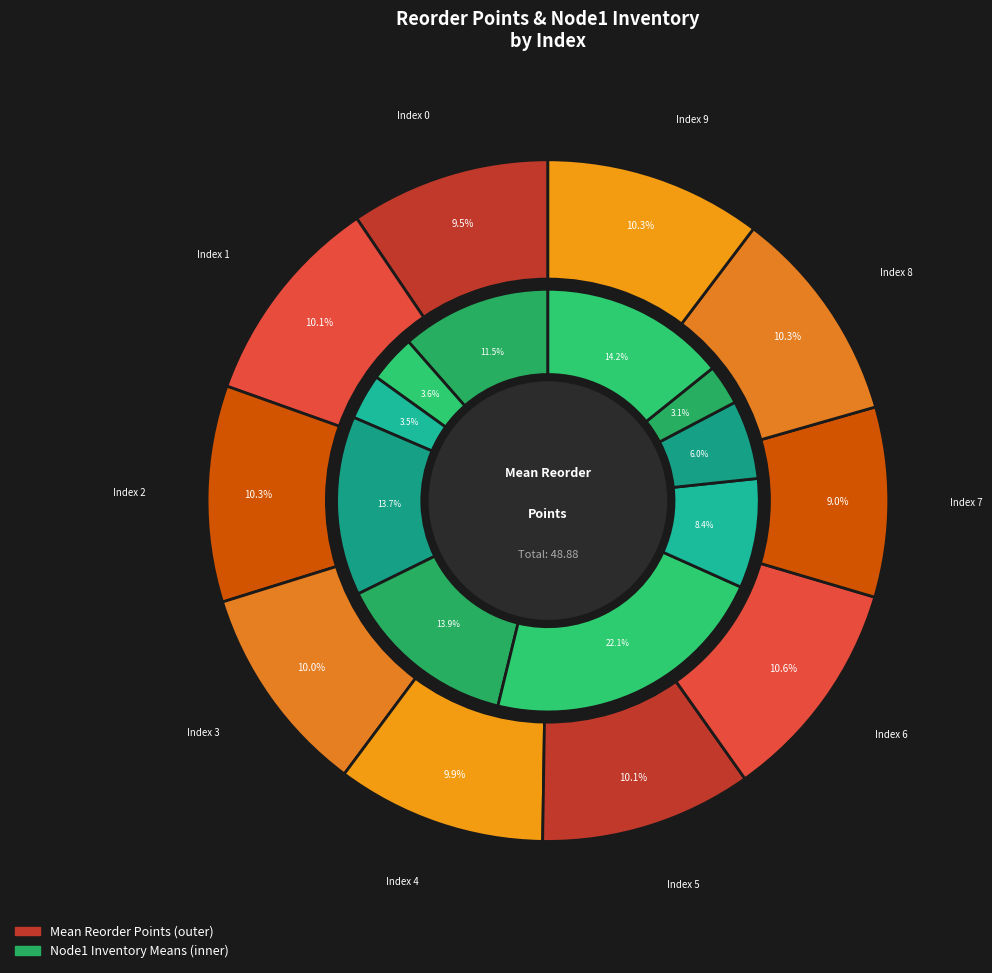

What is the smallest slice in the pie chart?

7